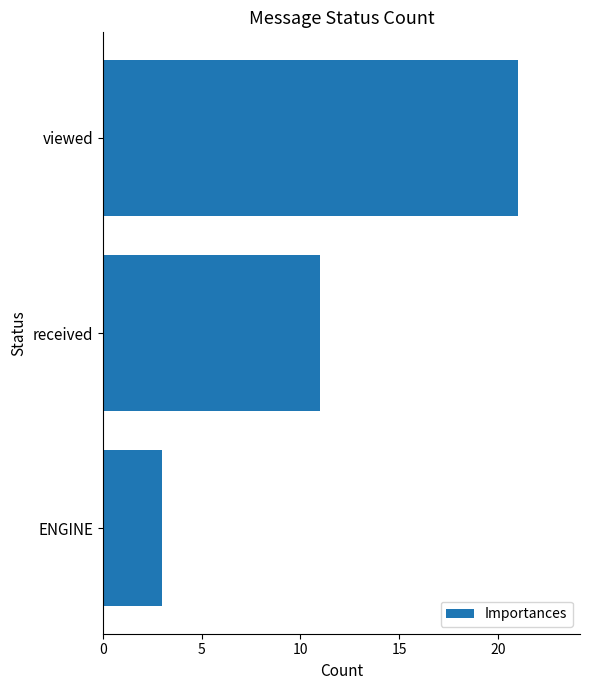

Rank the categories by value from lowest to highest.

ENGINE, received, viewed